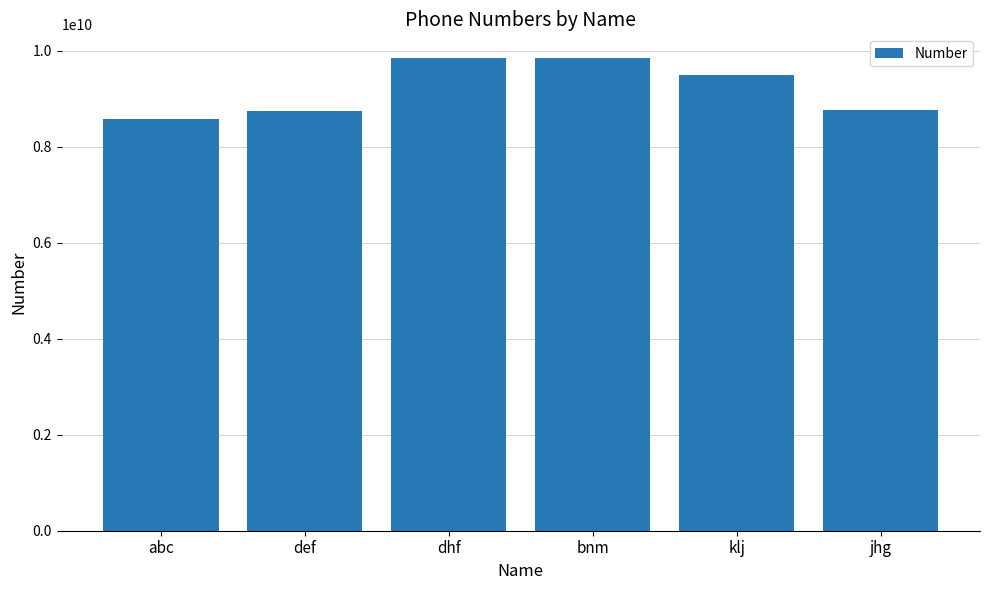

Read the value at def.

8745849845